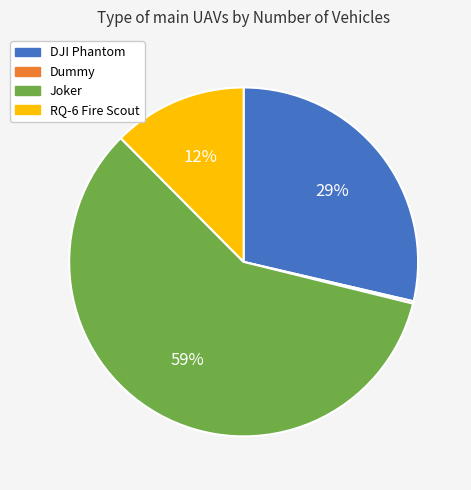

To the nearest percent, what is the average slice percentage?

25%